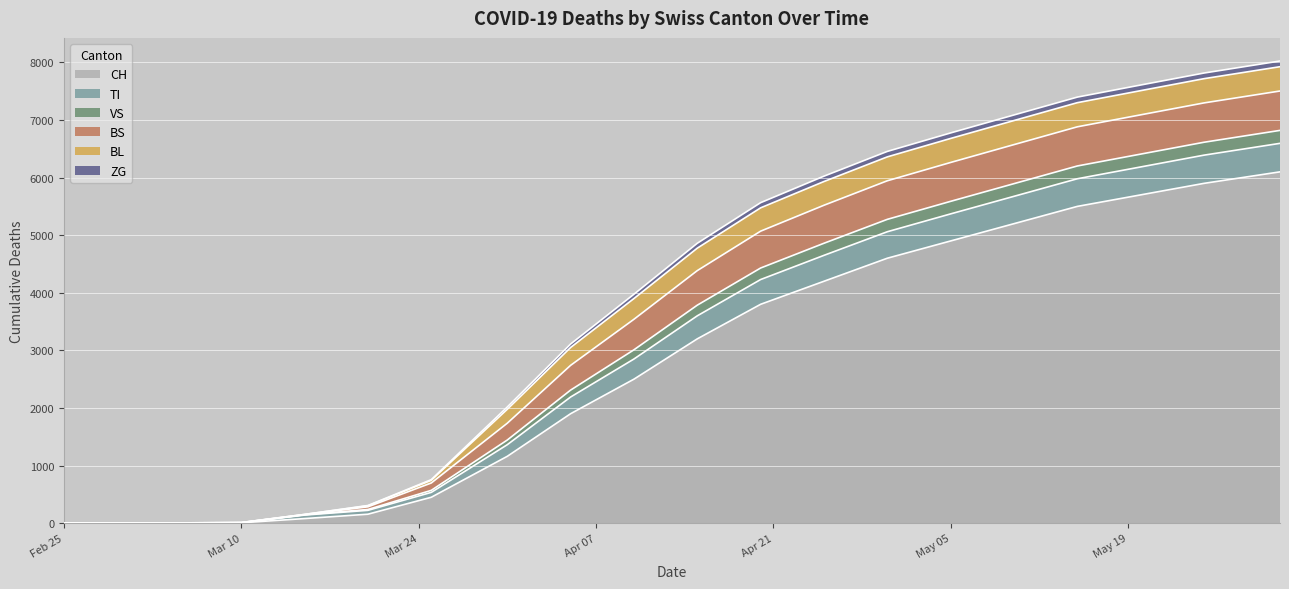

What is the average value of the TI series?

3897